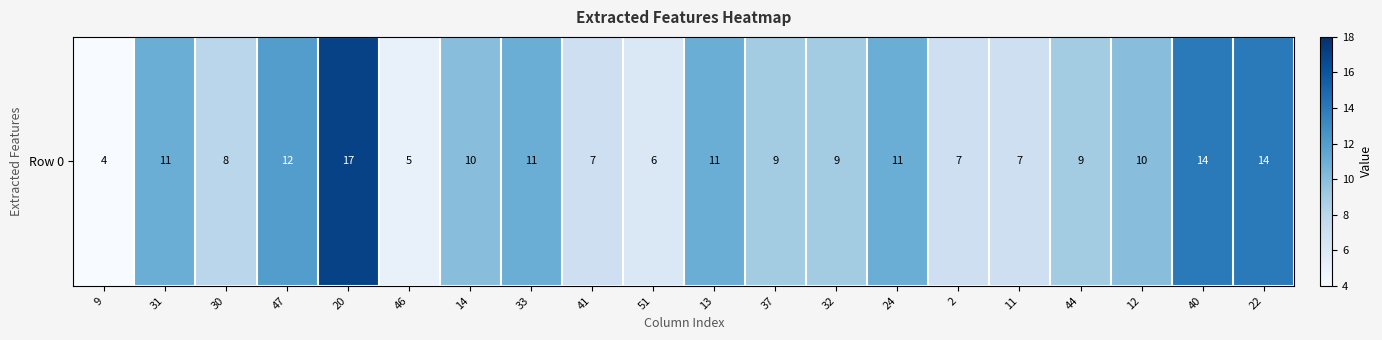

Reading left to right, transcribe all the data shown in this chart.

4	11	8	12	17	5	10	11	7	6	11	9	9	11	7	7	9	10	14	14